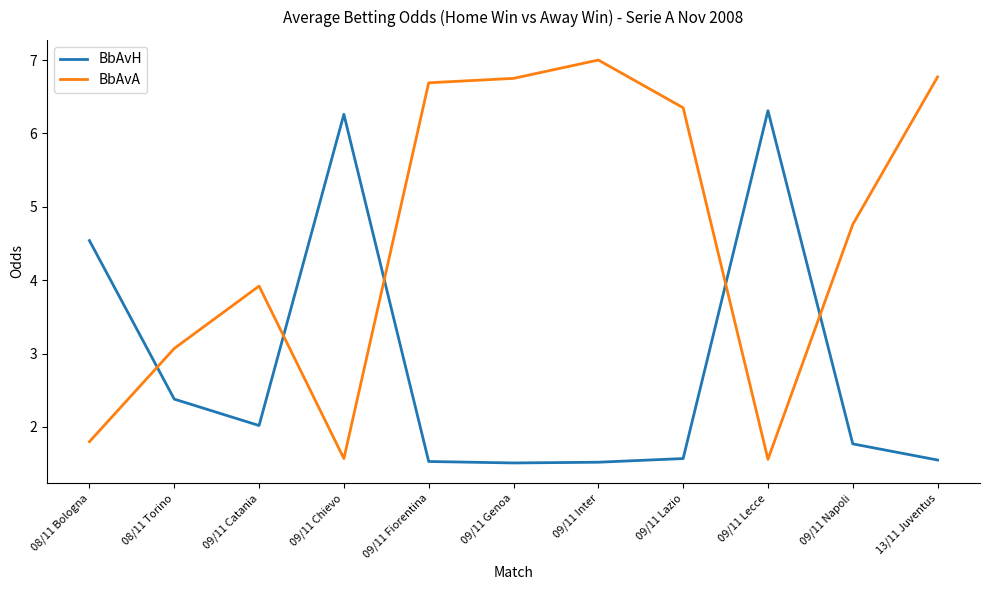

What are all the series names shown in the legend?

BbAvH, BbAvA